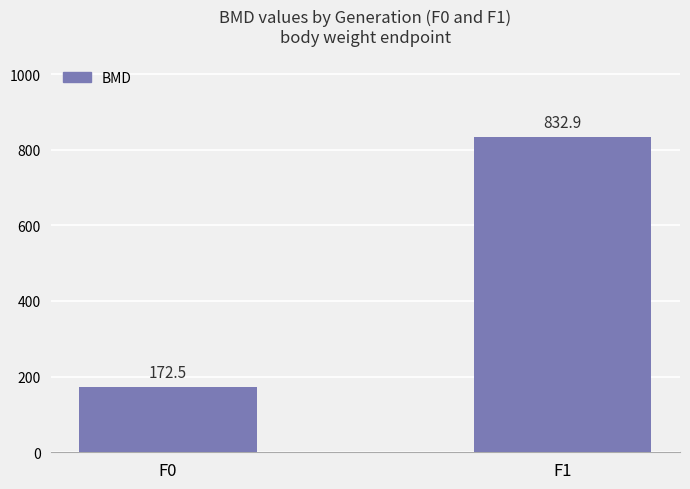

What is the value of the 2nd bar from the left?

832.9